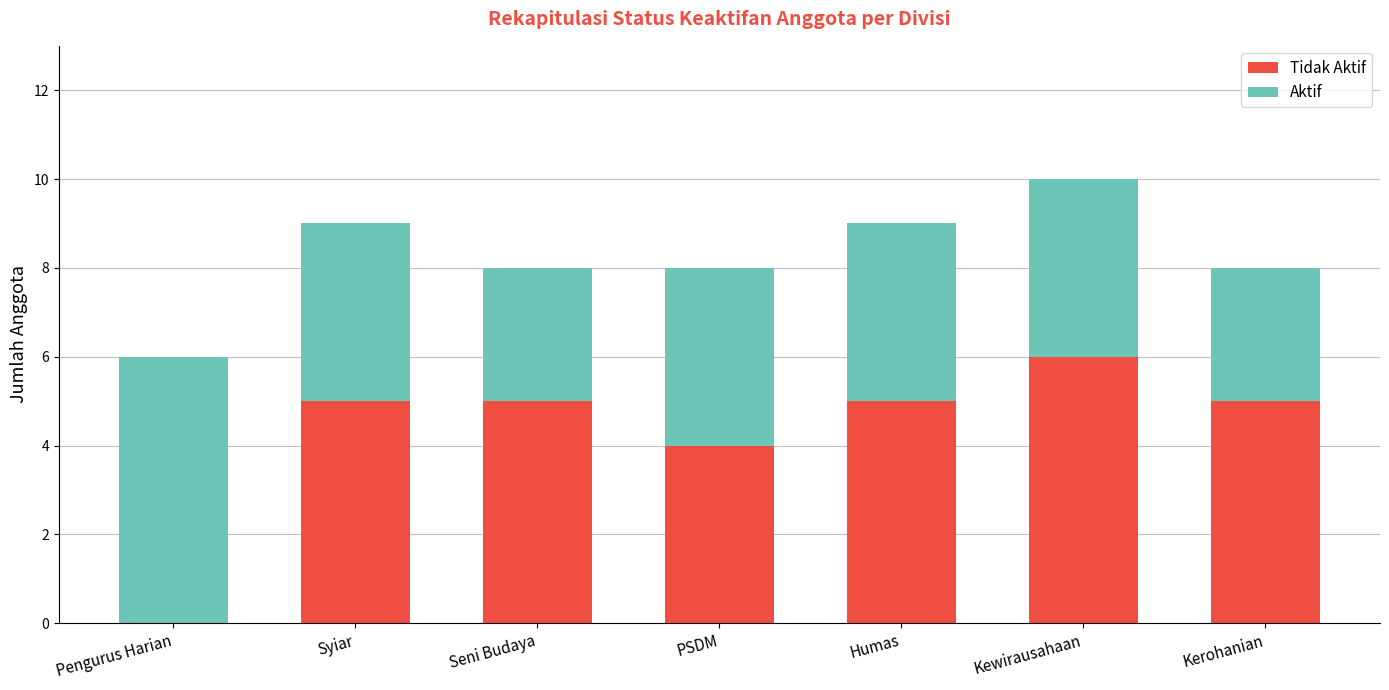

Are the bars grouped side by side (vs. stacked)?

No